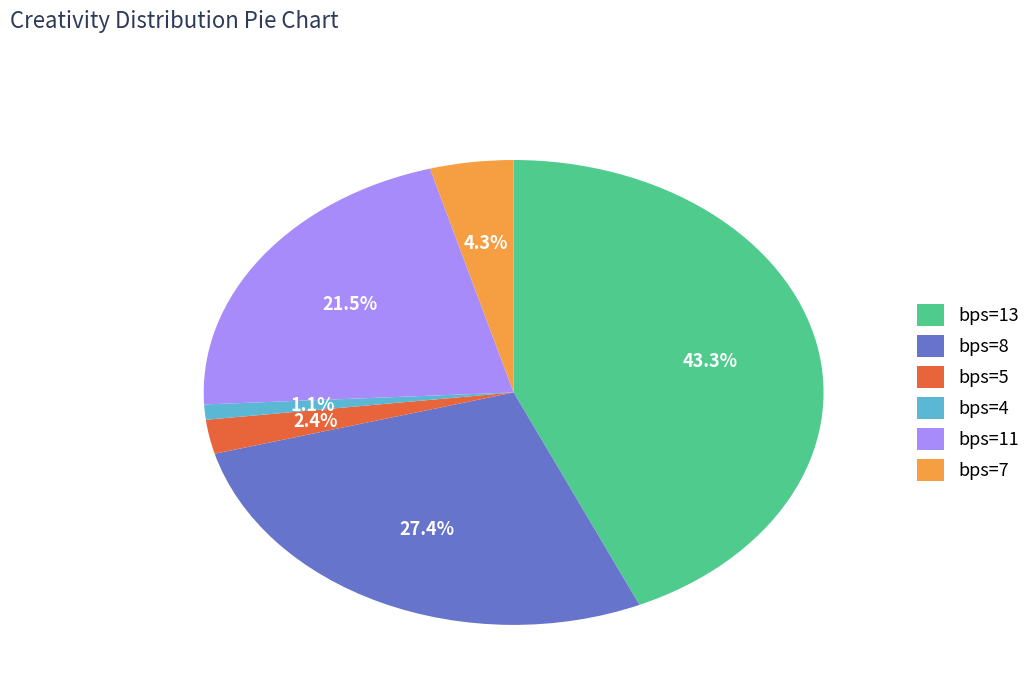

What is the ratio of the value at bps=7 to the value at bps=5?

1.8